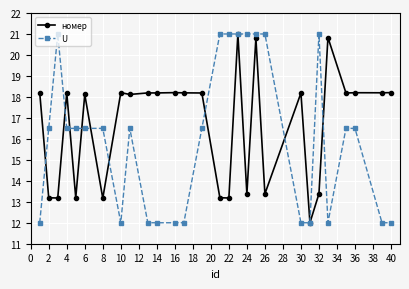

What is the value of the номер point at the 27th from the left?

18.2